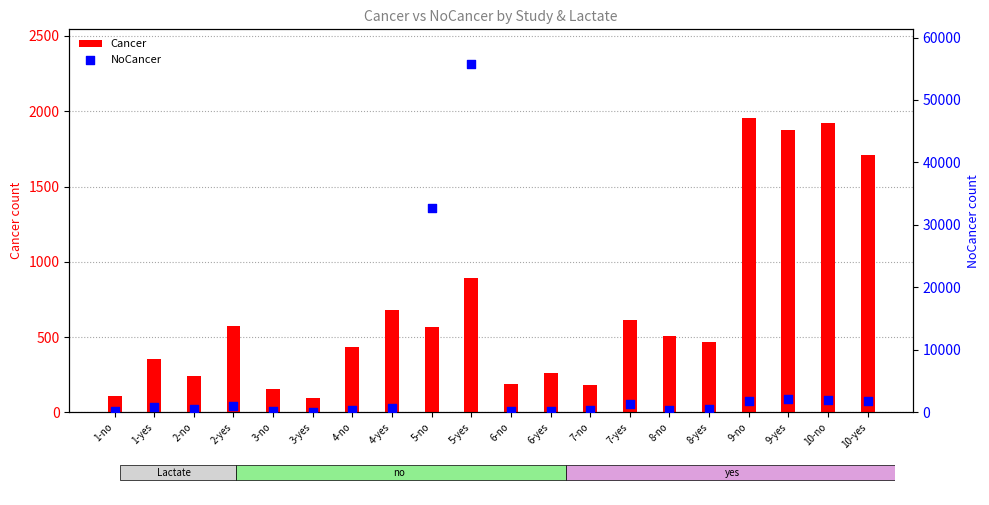

Which series reaches the minimum Y coordinate?

Cancer